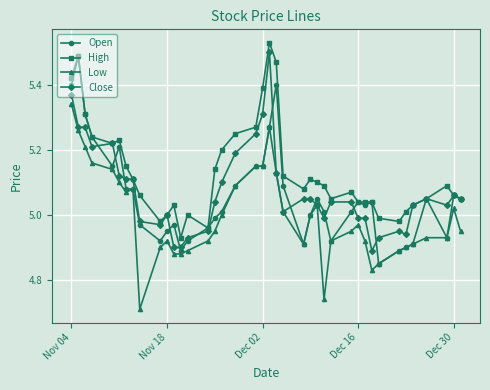

Which series has the largest total across all categories?

High